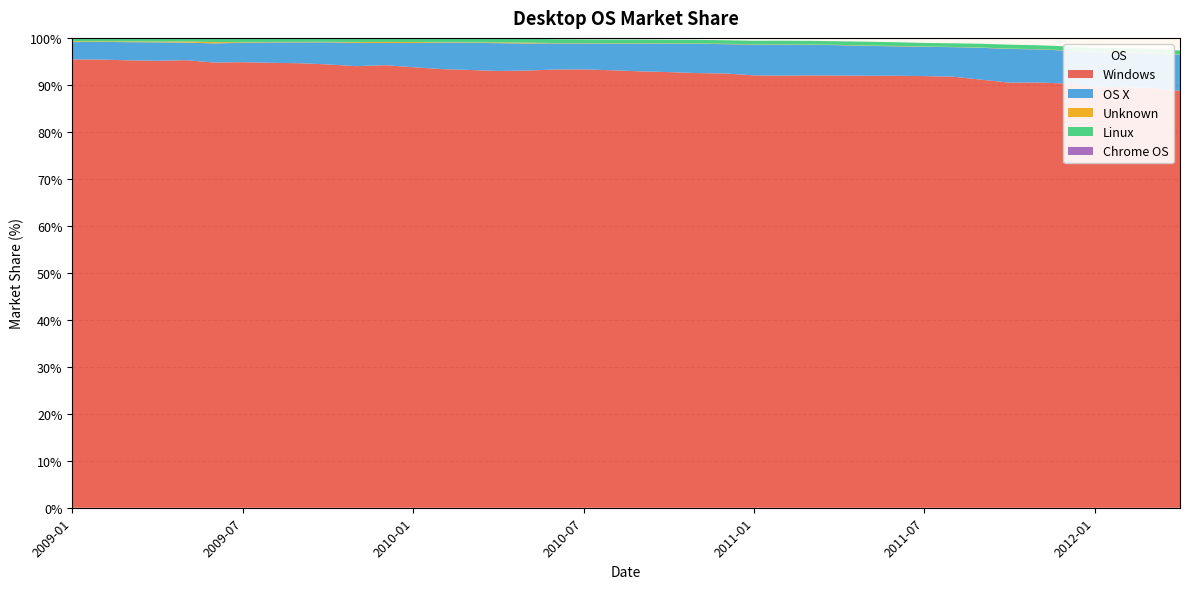

Reading right to left, list all the values displayed in this chart.

Windows: 88.8	89.4	89.5	89.6	90.3	90.5	90.5	91.1	91.8	91.9	91.9	92.0	92.0	92.0	92.0	92.0	92.4	92.5	92.7	92.9	93.1	93.3	93.3	93.0	93.0	93.2	93.4	93.8	94.2	94.0	94.3	94.6	94.7	94.8	94.8	95.2	95.1	95.2	95.4	95.4
OS X: 7.7	7.3	7.4	7.3	7.0	7.0	7.2	6.8	6.3	6.2	6.3	6.3	6.5	6.5	6.6	6.6	6.2	6.2	6.0	5.9	5.7	5.5	5.6	5.8	5.9	5.8	5.6	5.2	4.7	5.0	4.7	4.4	4.3	4.1	4.1	3.8	3.9	3.9	3.8	3.7
Linux: 0.8	0.8	0.8	0.8	0.8	0.8	0.8	0.8	0.8	0.8	0.8	0.8	0.8	0.8	0.8	0.7	0.8	0.8	0.8	0.8	0.8	0.8	0.8	0.8	0.8	0.8	0.7	0.7	0.7	0.7	0.7	0.7	0.7	0.8	0.7	0.7	0.7	0.7	0.6	0.6
Unknown: 0.1	0.1	0.1	0.1	0.1	0.0	0.1	0.1	0.0	0.1	0.1	0.1	0.1	0.1	0.1	0.1	0.1	0.1	0.1	0.1	0.1	0.1	0.1	0.2	0.1	0.1	0.1	0.2	0.2	0.2	0.1	0.1	0.1	0.1	0.3	0.2	0.2	0.2	0.1	0.2
Chrome OS: 0.0	0.0	0.0	0.0	0.0	0.0	0.0	0.0	0.0	0.0	0.0	0.0	0.0	0.0	0.0	0.0	0.0	0.0	0.0	0.0	0.0	0.0	0.0	0.0	0.0	0.0	0.0	0.0	0.0	0.0	0.0	0.0	0.0	0.0	0.0	0.0	0.0	0.0	0.0	0.0